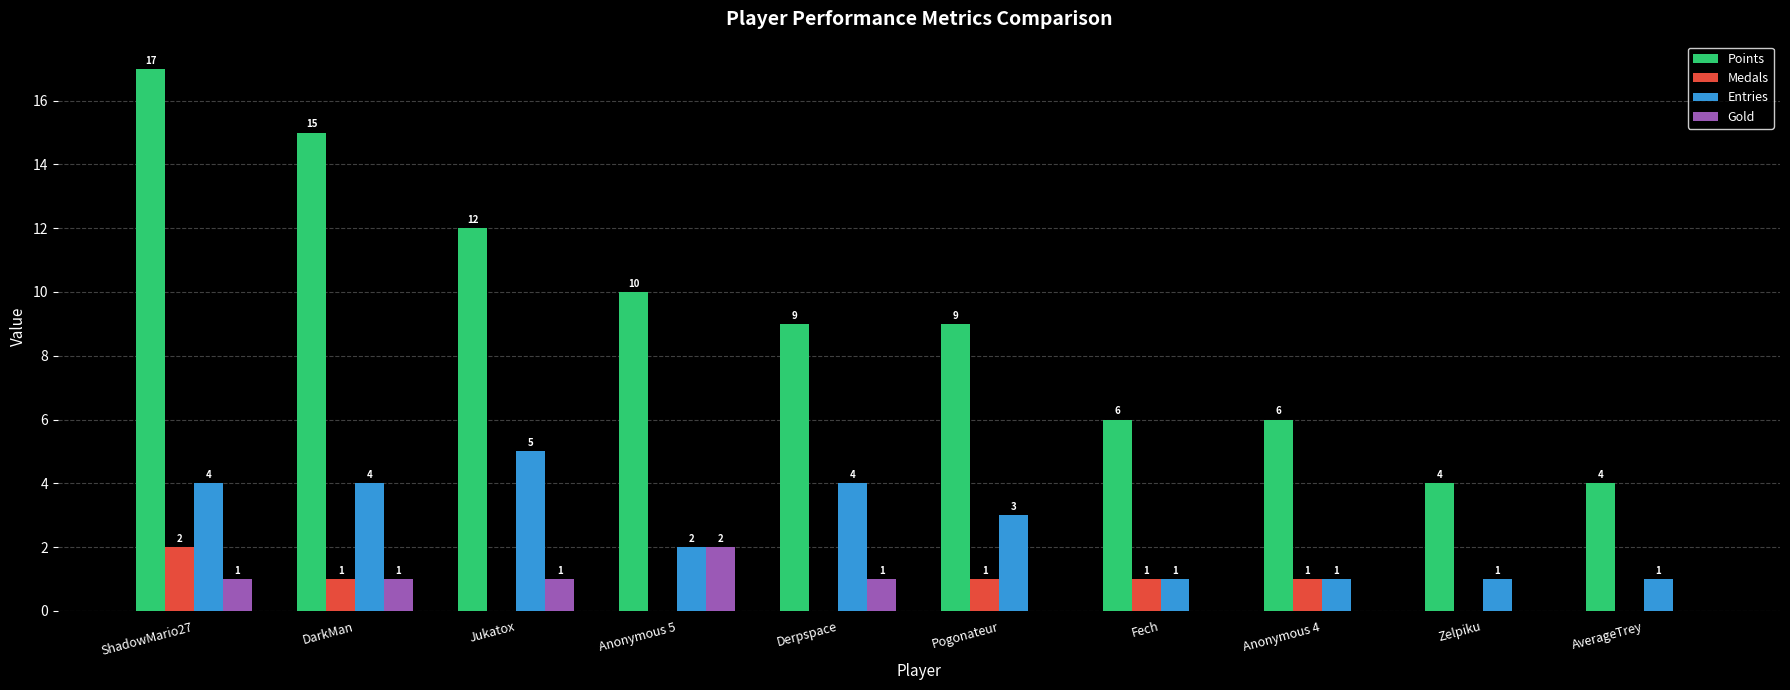

Are the bars horizontal?

No